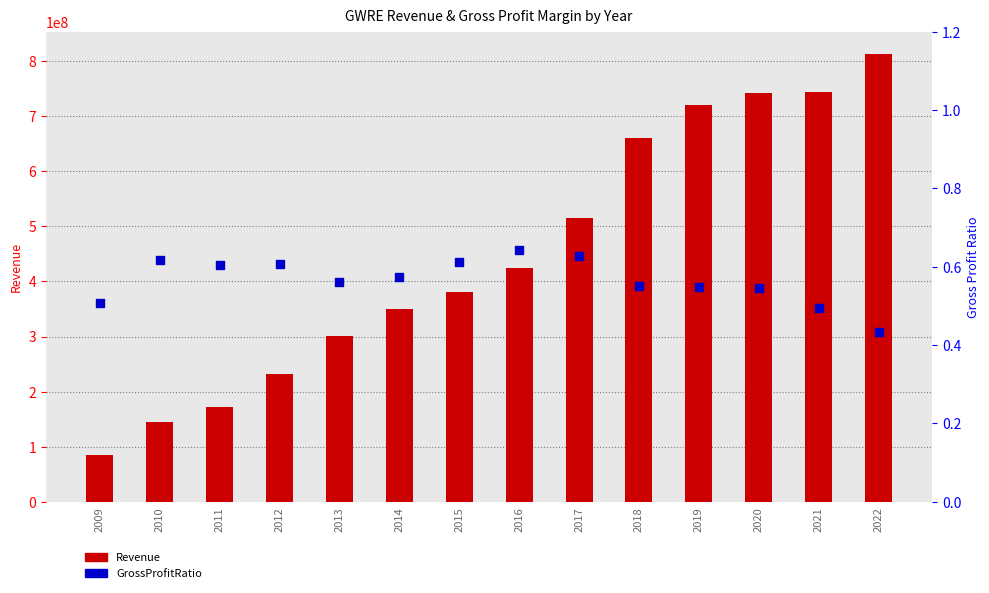

Which series has the largest Y range (max minus min)?

Revenue